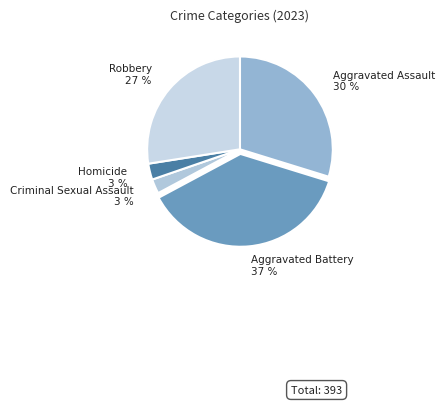

Which category has the biggest portion of the pie?

Aggravated Battery